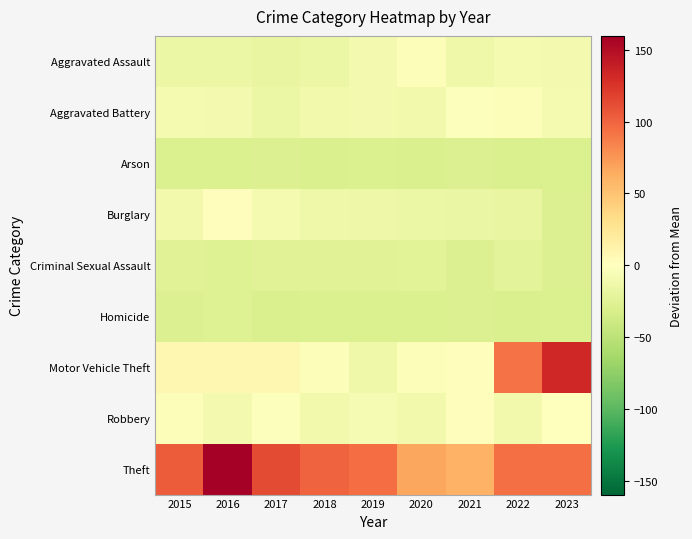

Which series changed the most between 2016 and 2021?

Theft